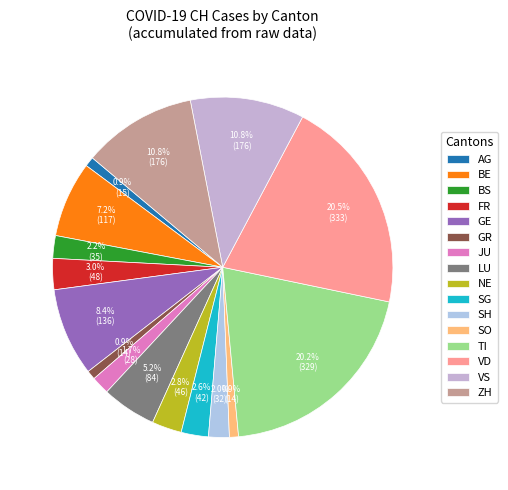

How many segments does this pie chart have?

16